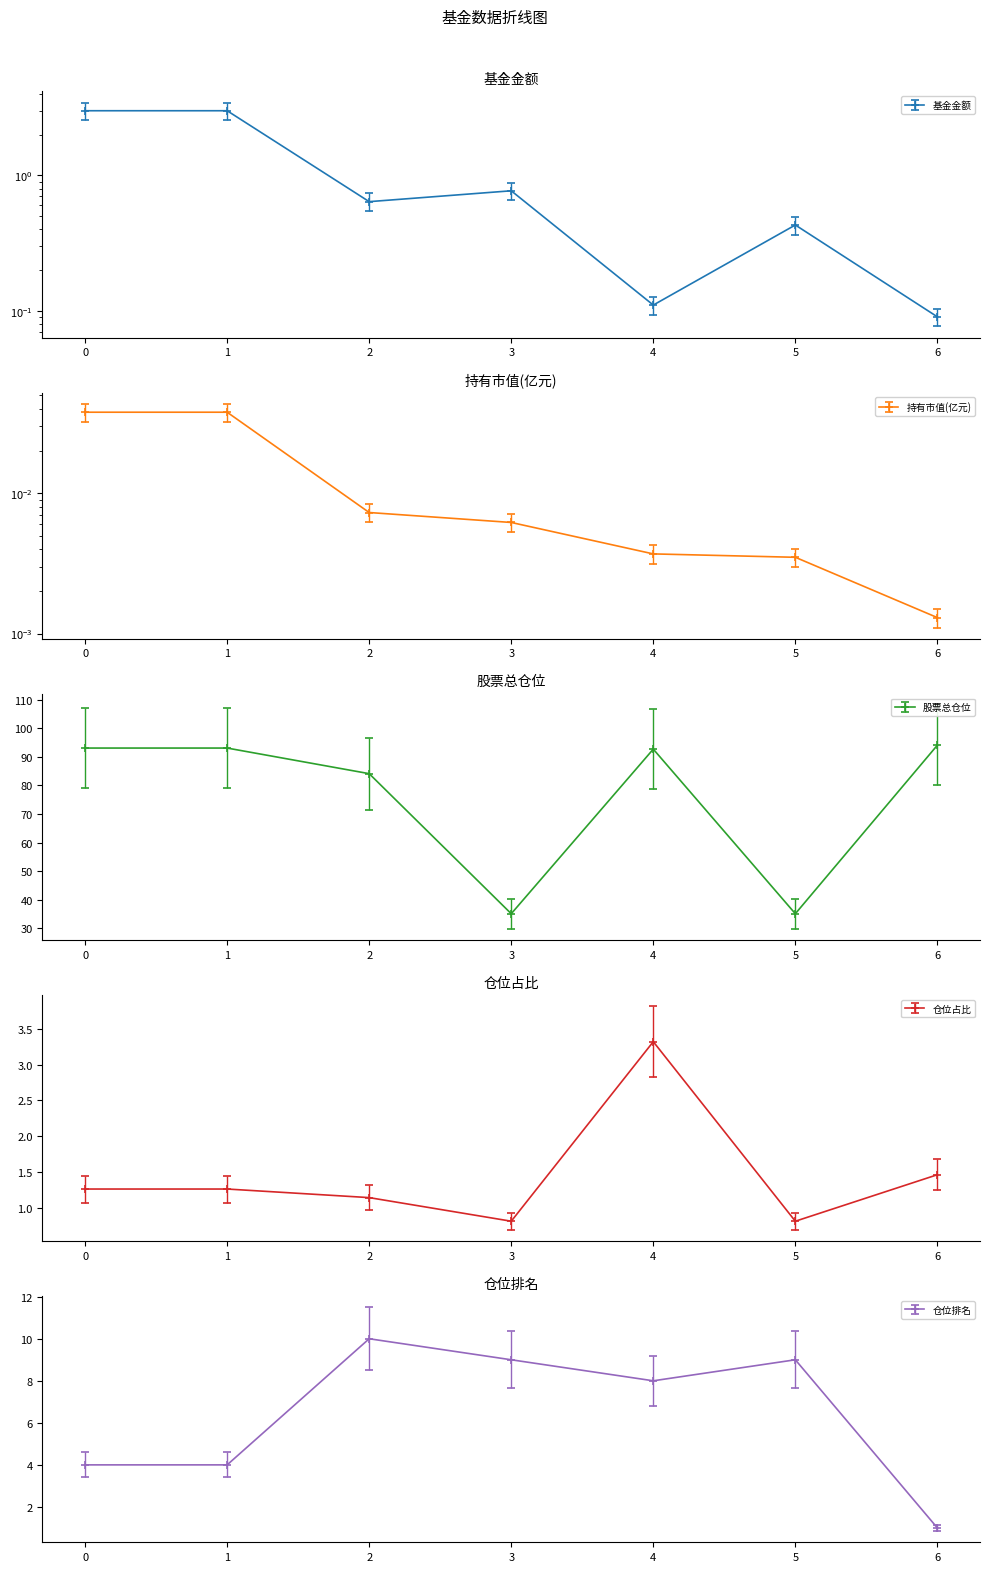

In 仓位排名, how many points are higher than both neighbors (excluding endpoints)?

2